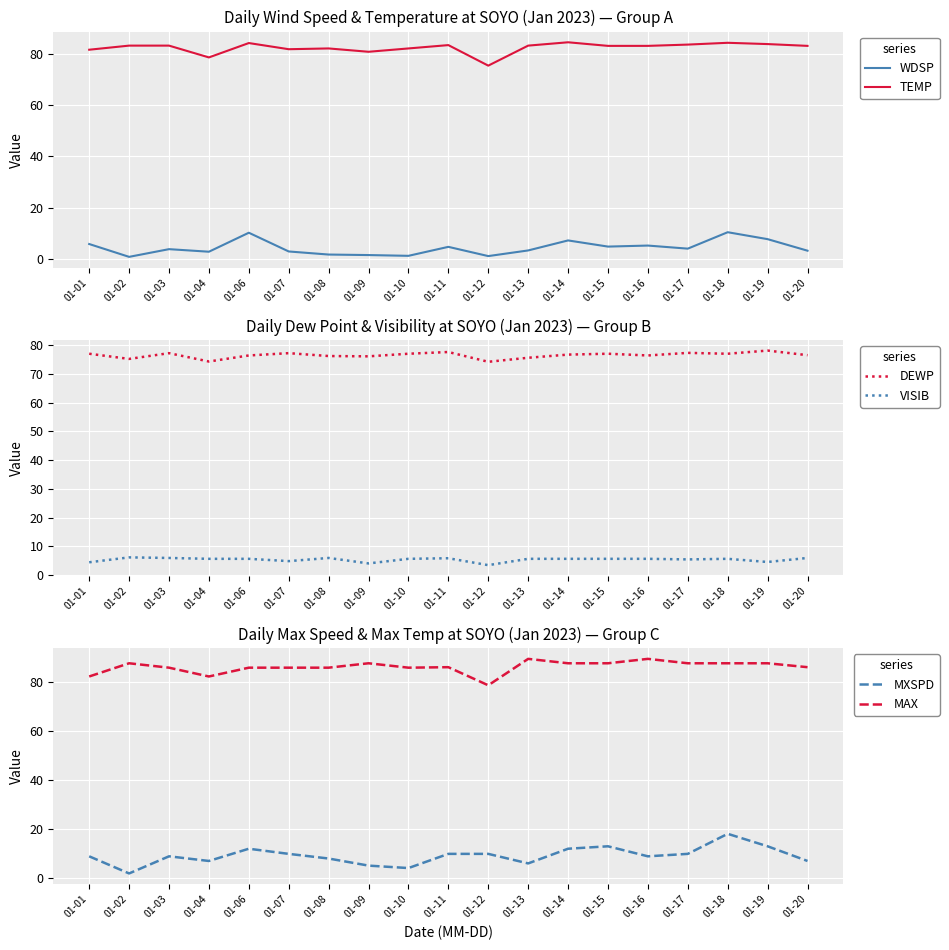

The TEMP series shows 26.0 at 01-03. True or false?

False